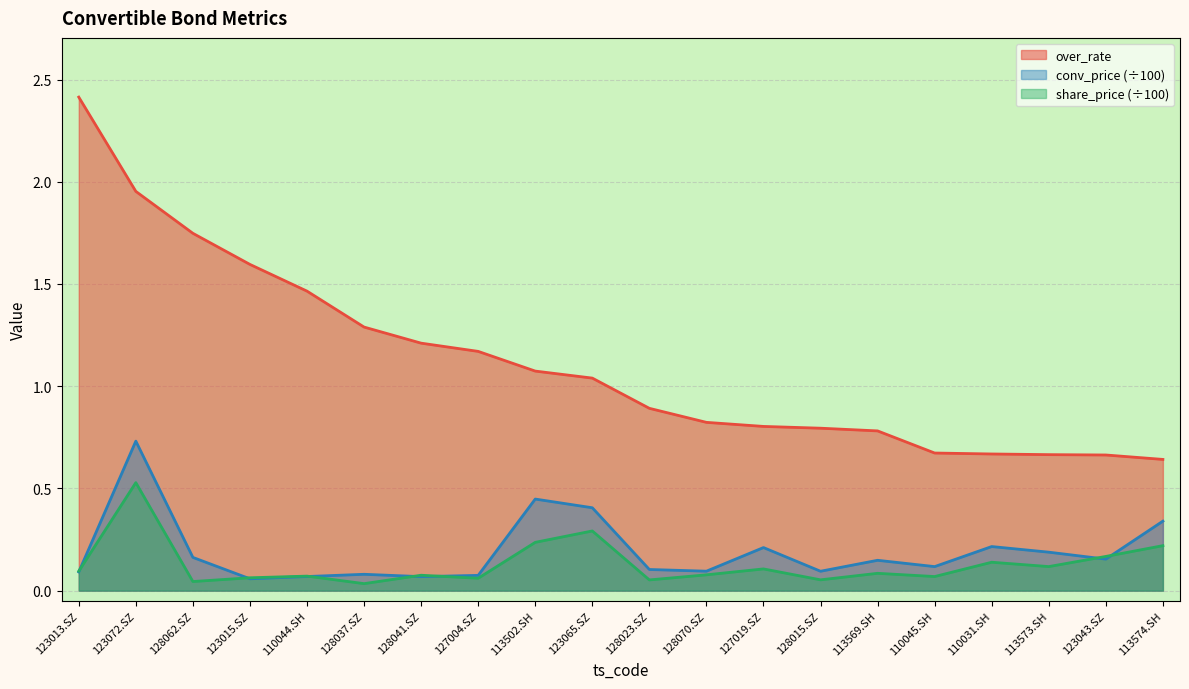

What value does the share_price series have at 127019.SZ?

0.1